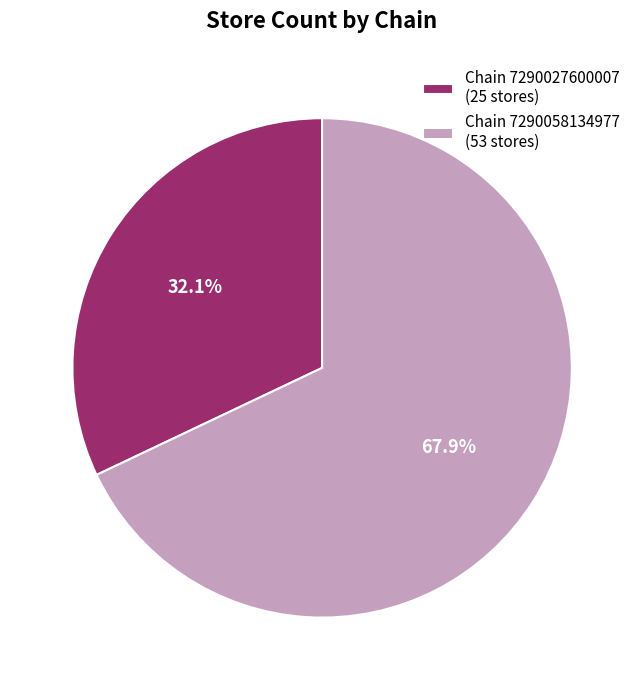

Which category has the biggest portion of the pie?

Chain 7290058134977 (53 stores)